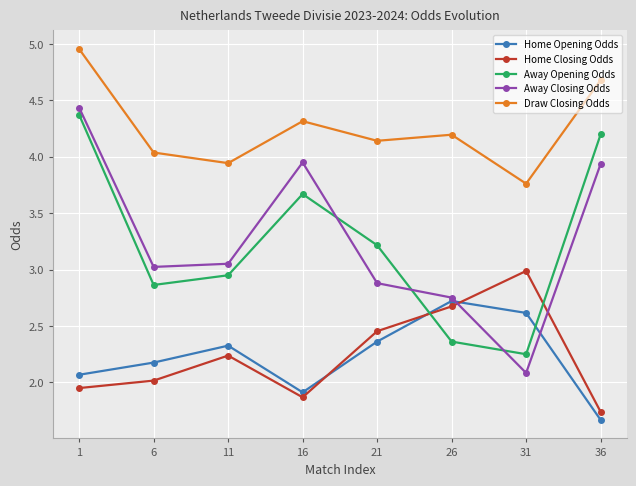

The value of Home Closing Odds at 31 is 4.5. True or false?

False